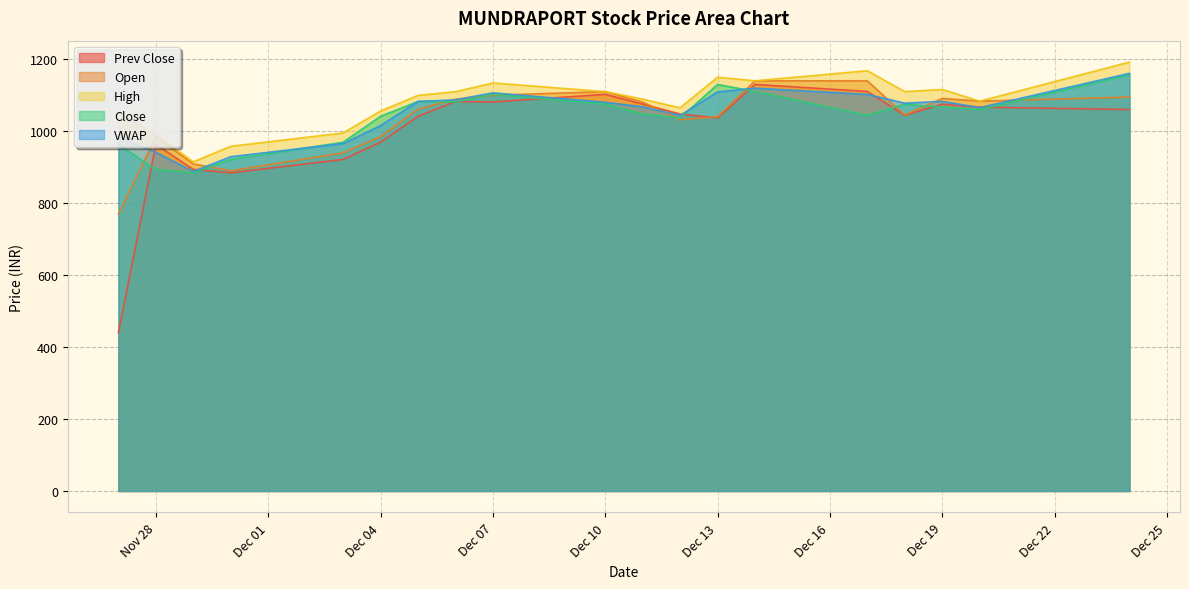

What is the highest value of the Prev Close series?

1130.0